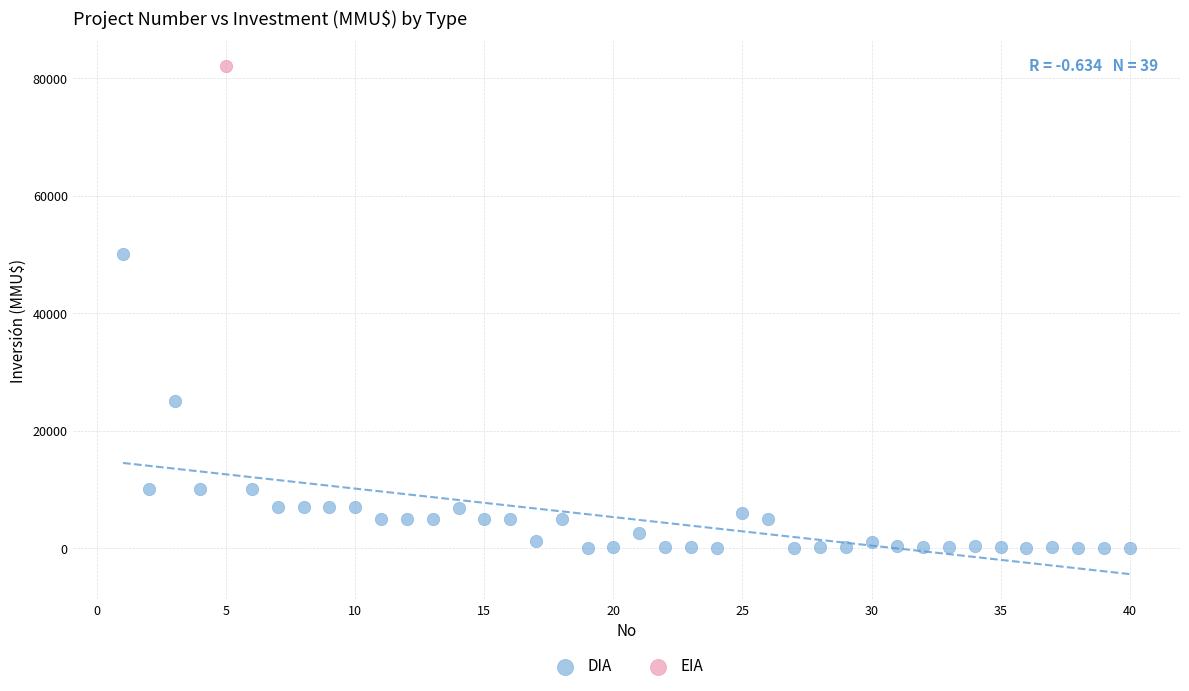

What are all the series names shown in the legend?

DIA, EIA